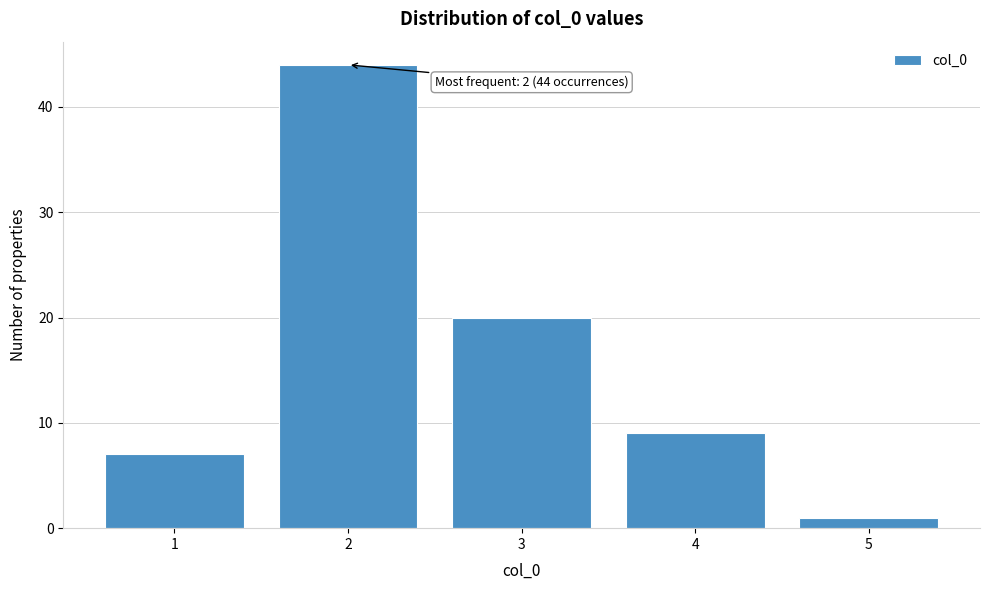

Reading left to right, extract all data points from this chart.

7	44	20	9	1